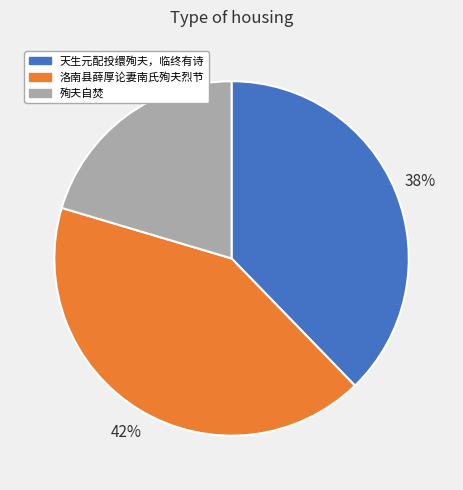

Does 洛南县薛厚论妻南氏殉夫烈节 represent more than half of the total?

No